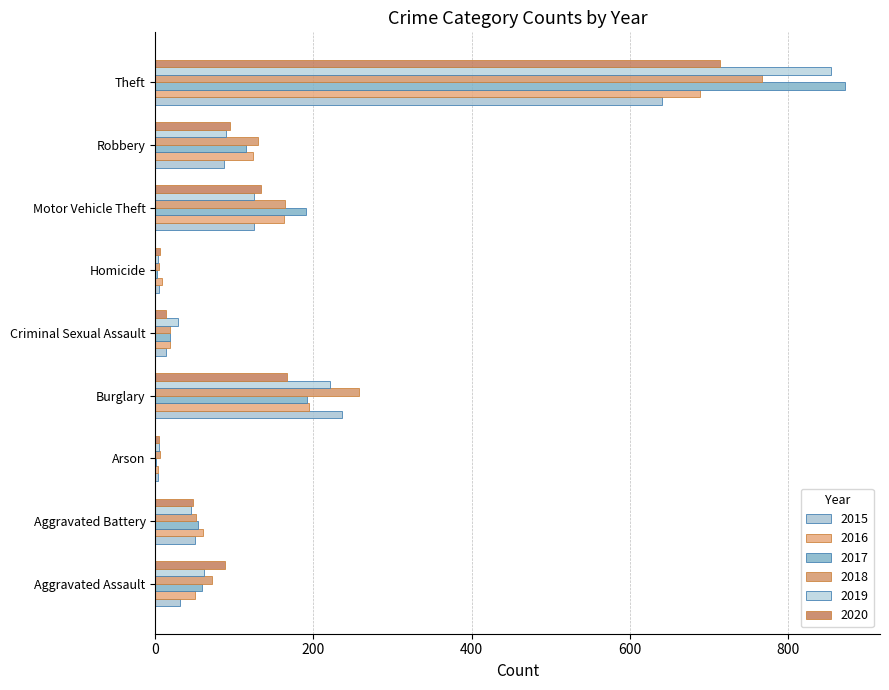

What are all the series names shown in the legend?

2015, 2016, 2017, 2018, 2019, 2020